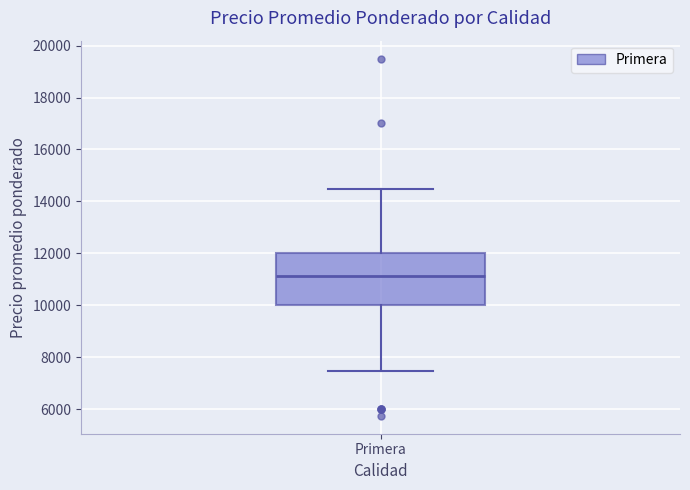

Where is the lower edge of the box for Primera on the y-axis? The values are not printed on the chart, so give them approximately, as read against the axis.

10000